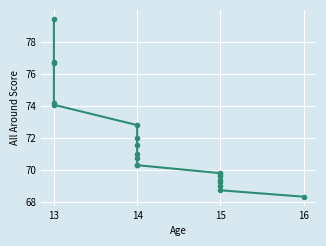

Reading left to right, what are all the values shown in this chart?

79.4	76.8	76.7	74.2	74.1	72.8	72.0	71.5	71.0	70.7	70.3	70.3	69.8	69.8	69.6	69.4	69.2	69.0	68.7	68.3